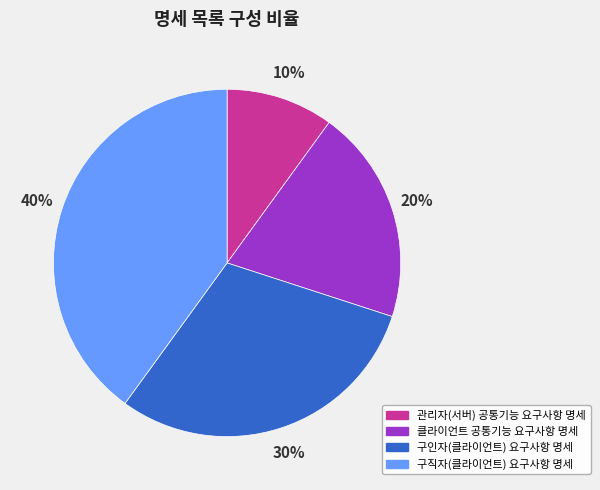

To the nearest percent, what is the difference between the largest and smallest slice percentages?

30%